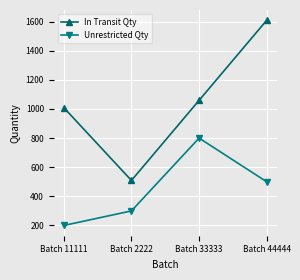

True or false: Unrestricted Qty has a value of 430 at Batch 2222.

False